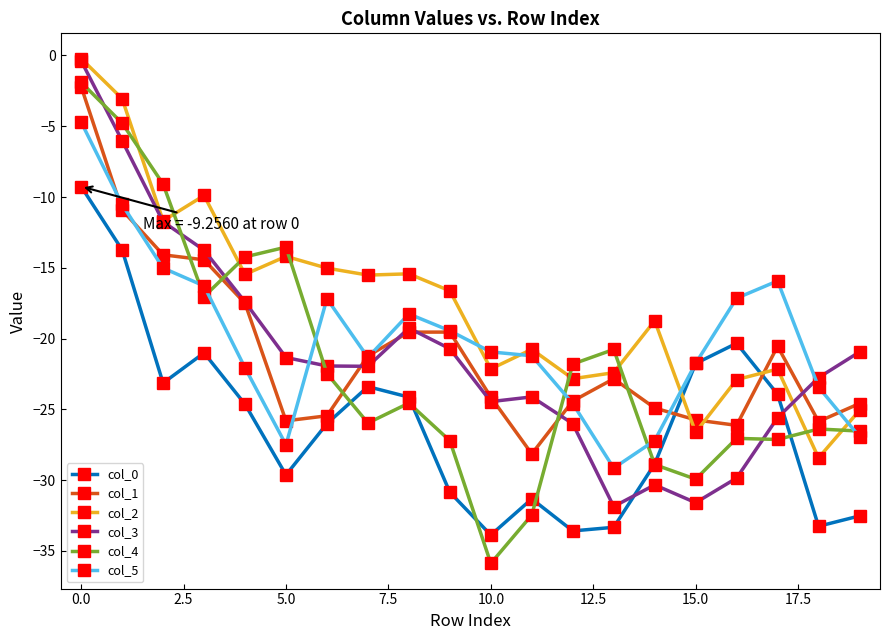

Which series has the largest total across all categories?

col_2